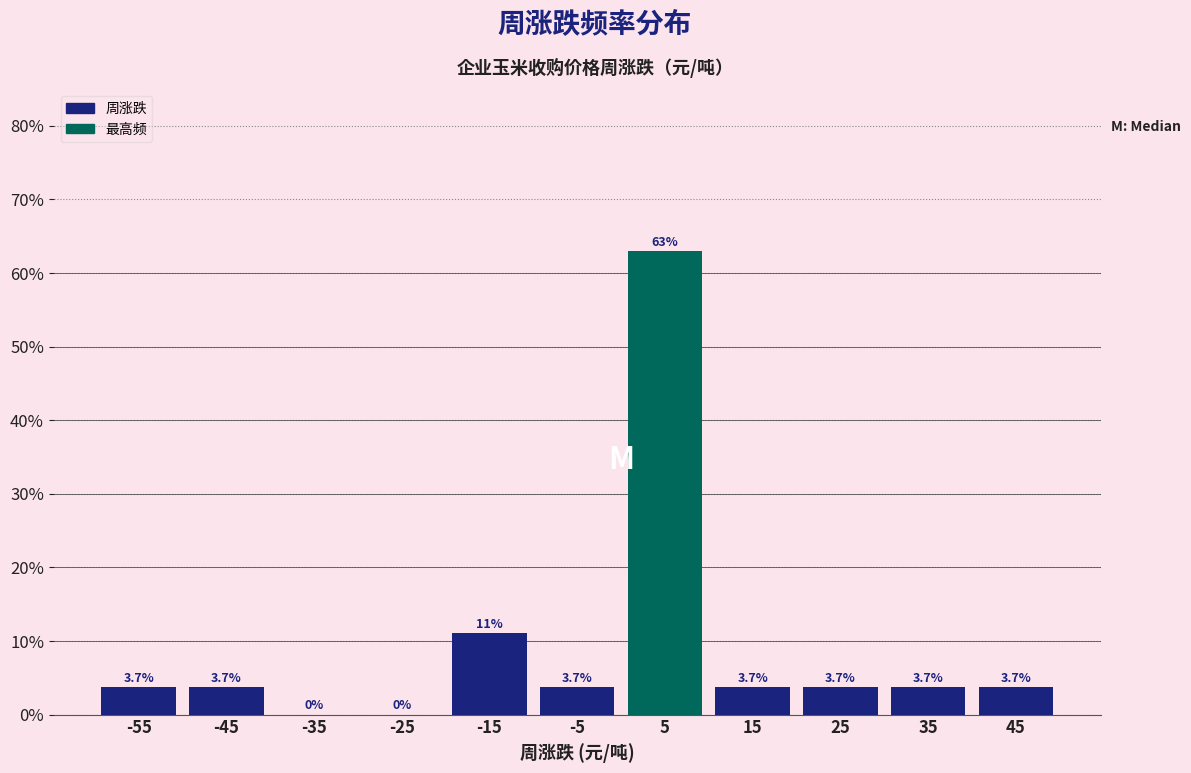

Over which range of the x-axis is the bar tallest?

0 to 10